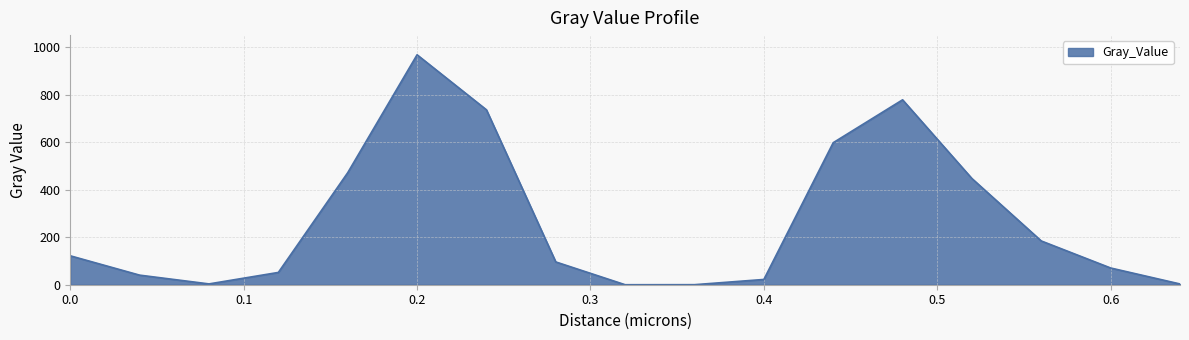

How many lines are shown in the chart?

1